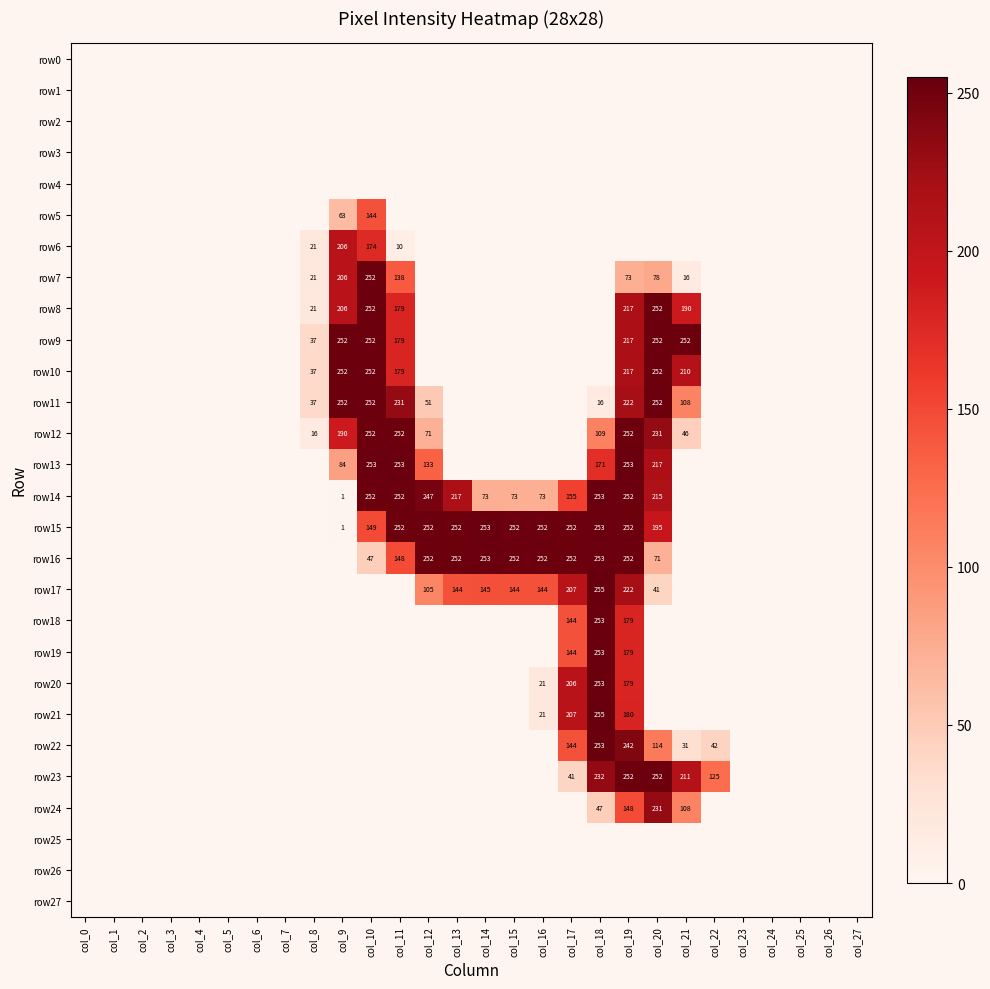

The value of row14 at col_16 is 73. True or false?

True